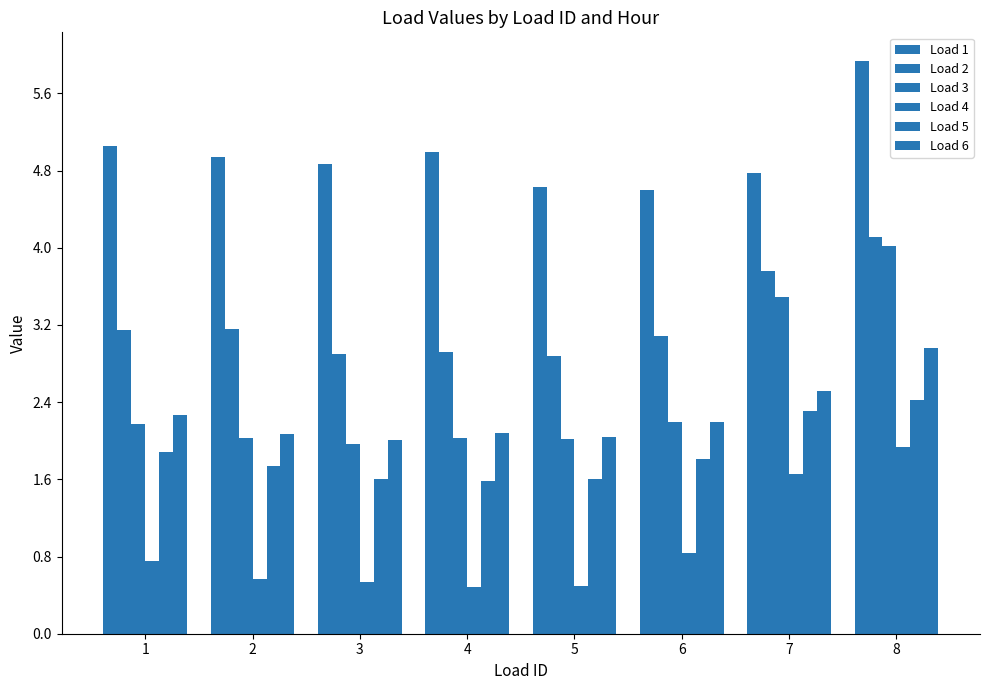

What is the sum of all Load 6 values?

18.1